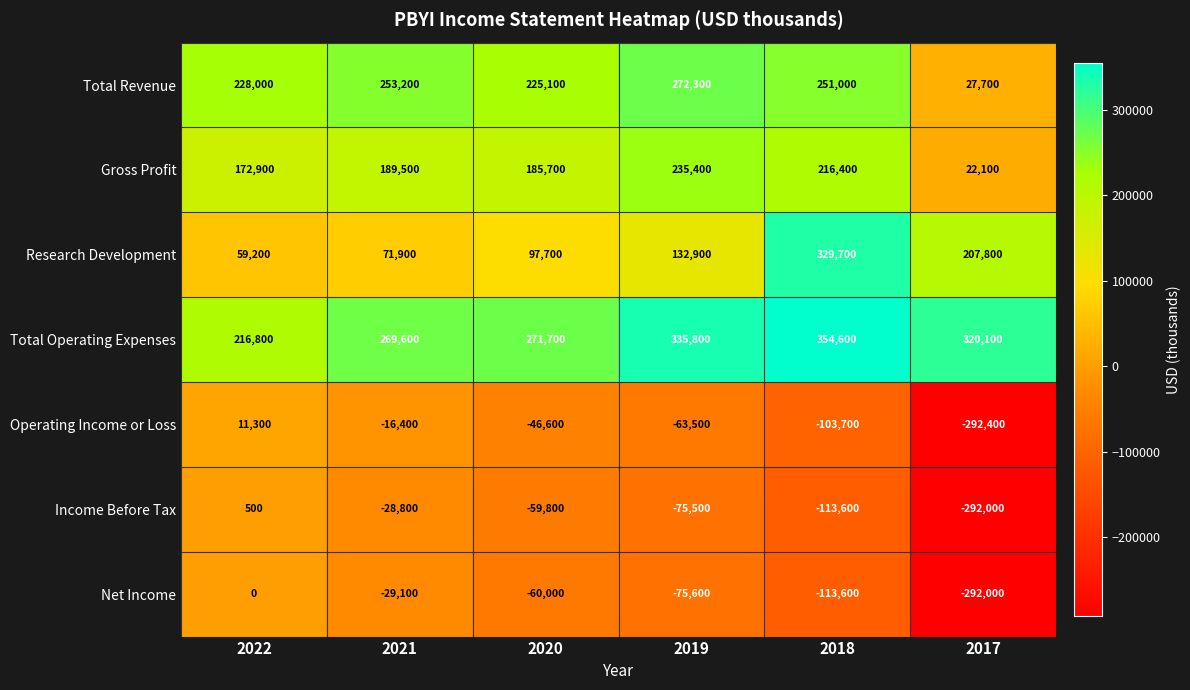

How many values in the Income Before Tax series are below -59800?

3